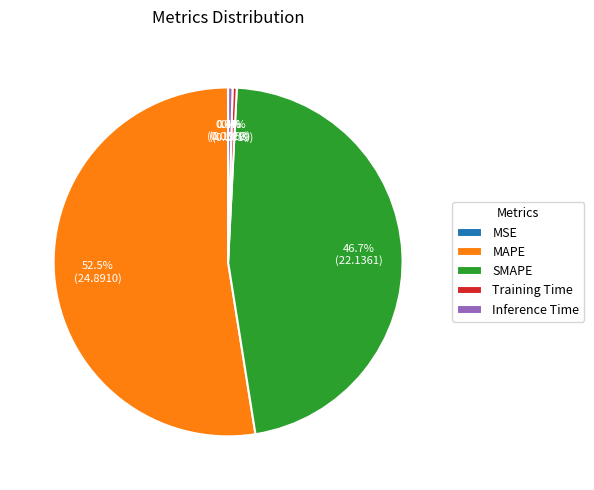

What is the largest slice in the pie chart?

MAPE